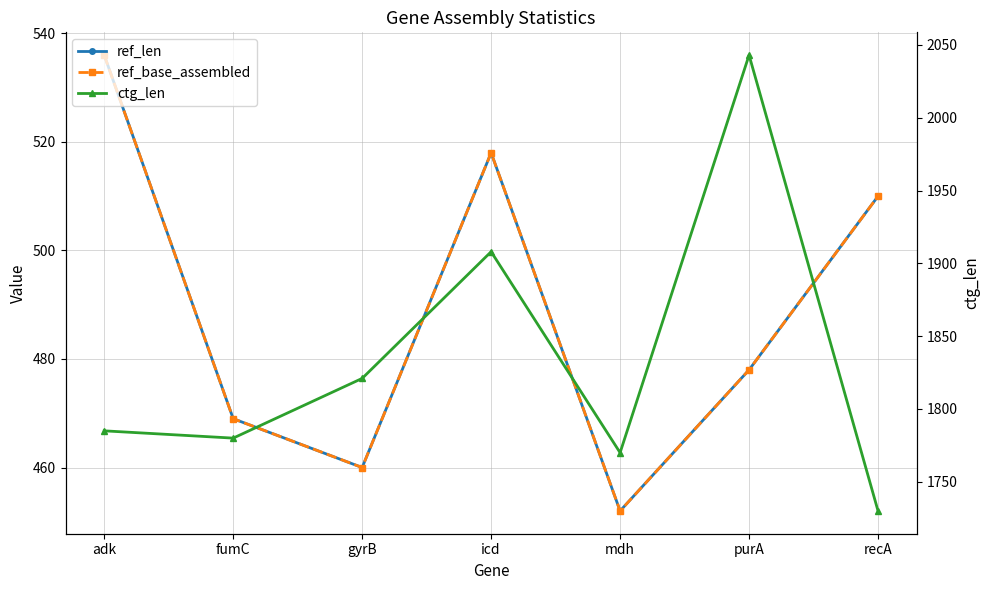

At which label does ref_len reach its peak?

adk